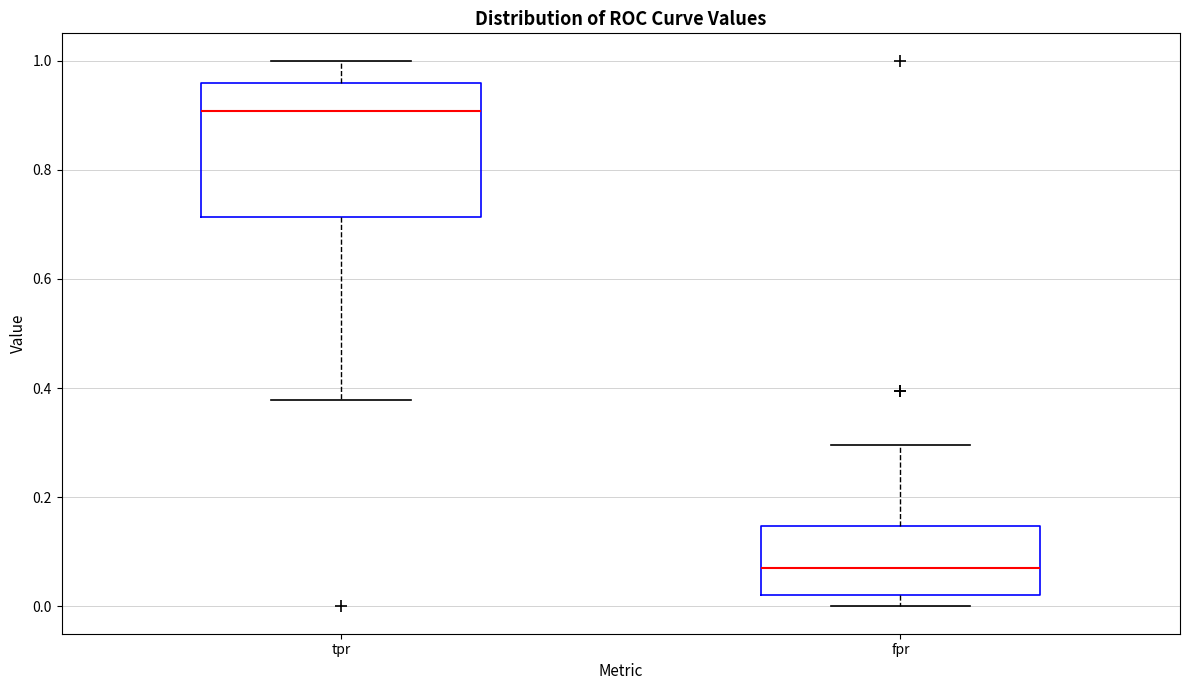

Reading left to right, read every box against the y-axis: the position of its median line, the range the box covers, and the ends of its whiskers. The values are not printed on the chart, so give them approximately, as read against the axis.

tpr: median 0.90, box 0.72 to 0.96, whiskers 0.38 to 1.00
fpr: median 0.08, box 0.02 to 0.14, whiskers 0.00 to 0.30